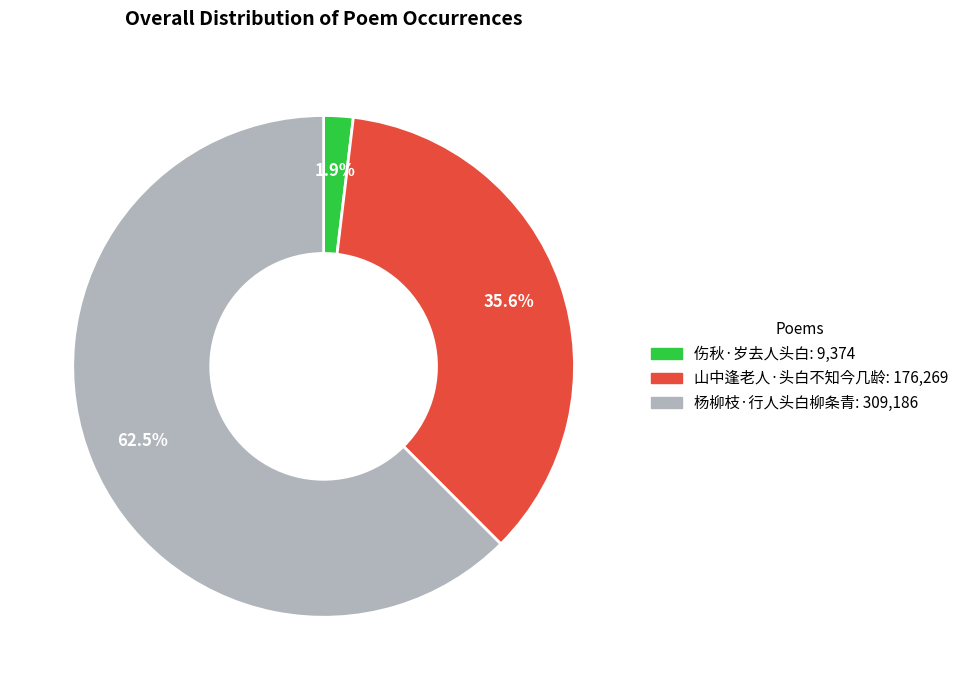

Rank the categories by value from lowest to highest.

伤秋·岁去人头白, 山中逢老人·头白不知今几龄, 杨柳枝·行人头白柳条青